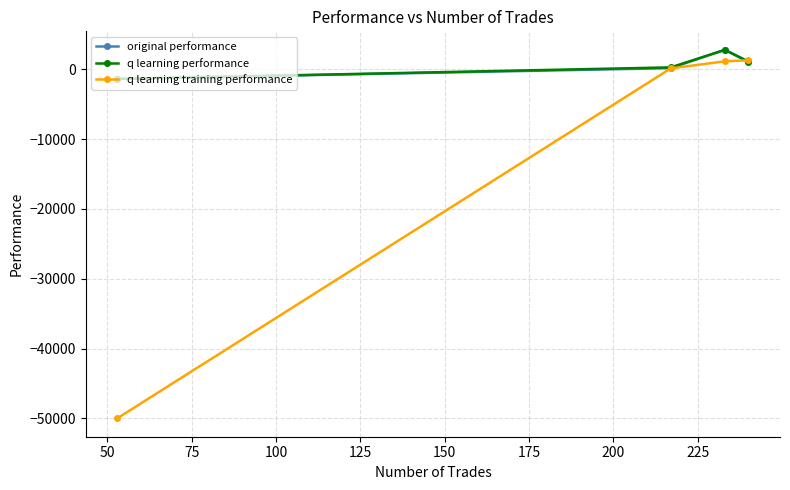

How many interior local peaks does the original performance series have?

1